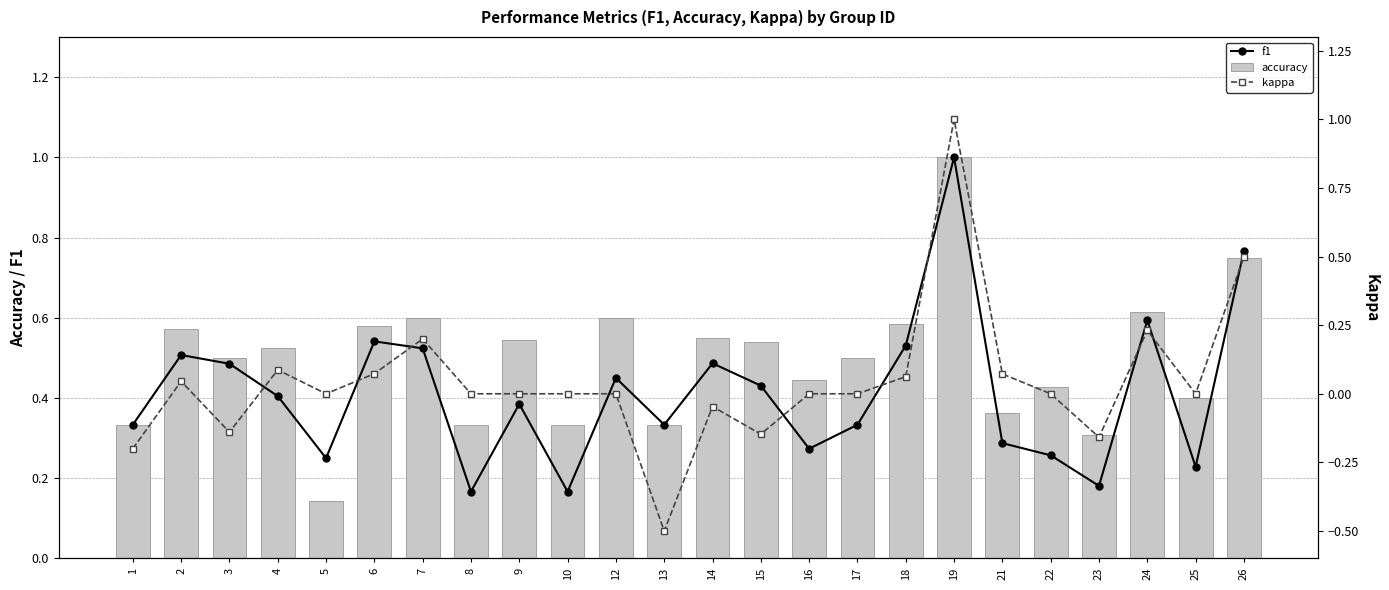

What is the difference between the highest and lowest values at 6?

0.5